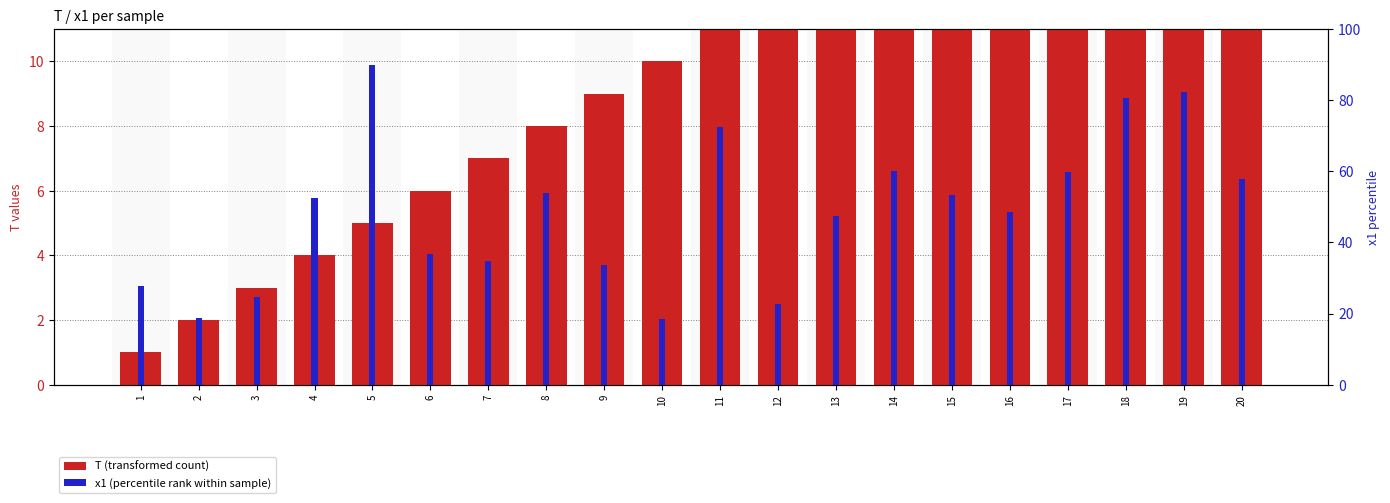

List the series in order of their peak value, lowest first.

x1, T